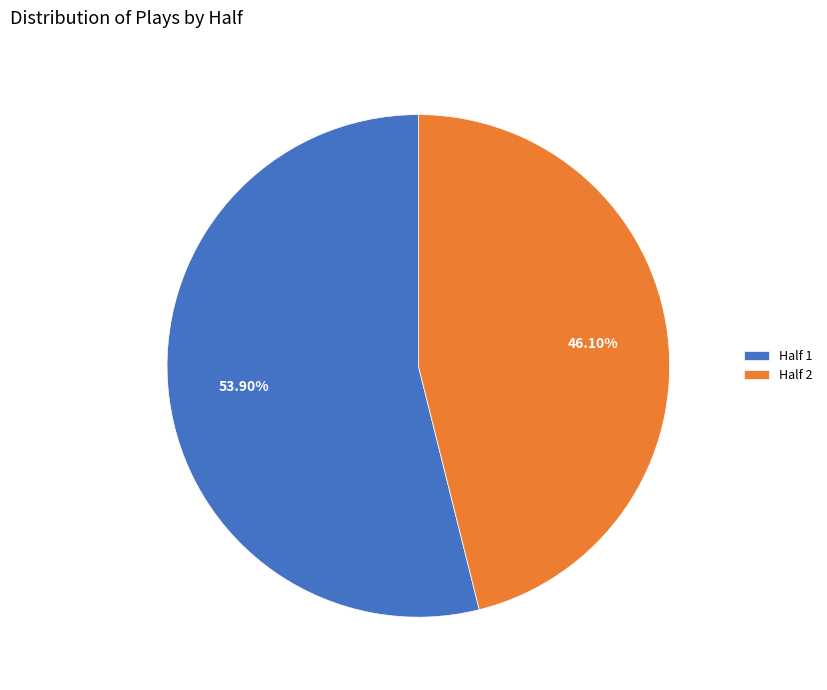

How many segments does this pie chart have?

2